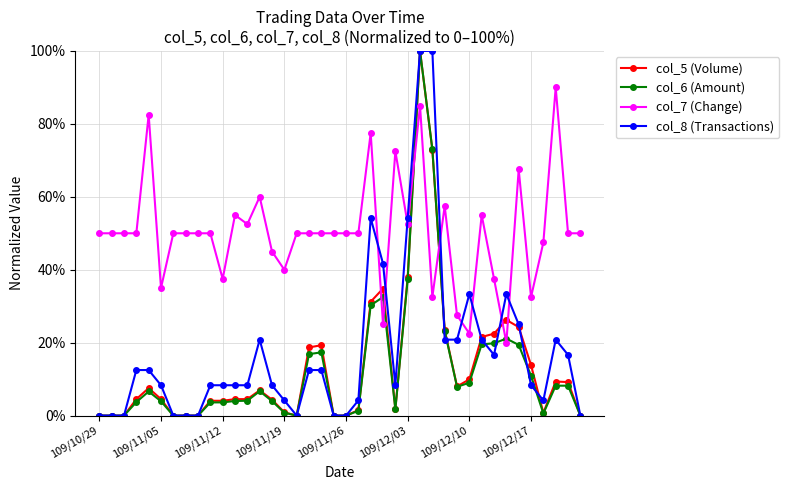

At how many categories does at least one series exceed 70?

6